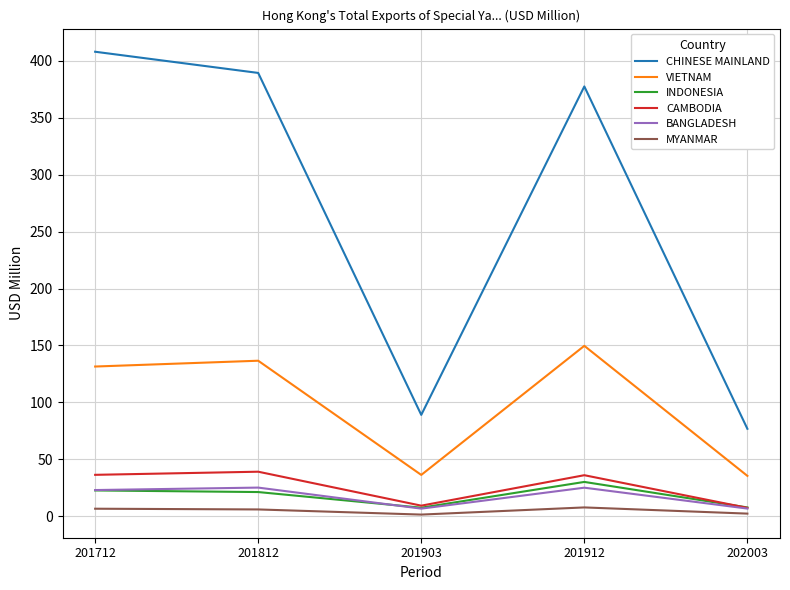

The CHINESE MAINLAND series shows 76.8 at 202003. True or false?

True